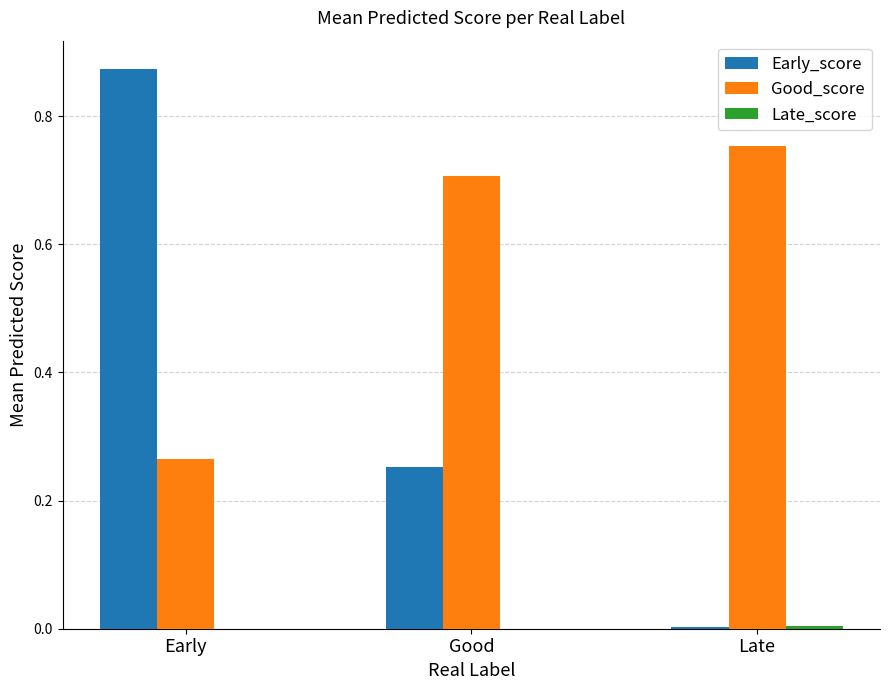

The Early_score series shows 0.4 at Good. True or false?

False